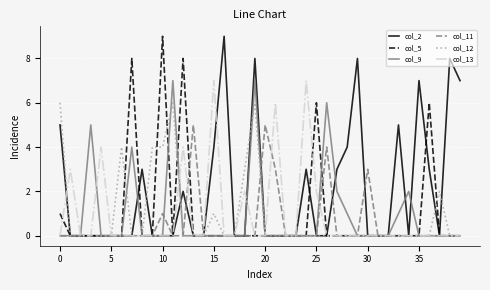

Which series has the largest total across all categories?

col_2